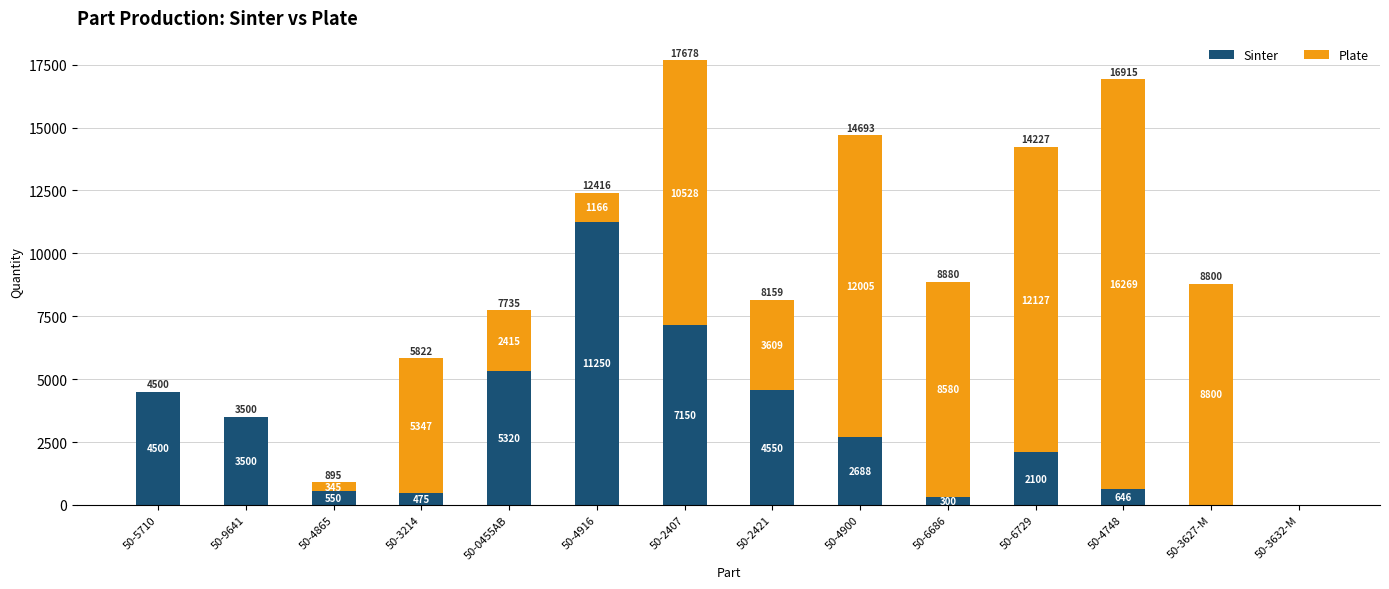

At which label does Sinter reach its peak?

50-4916